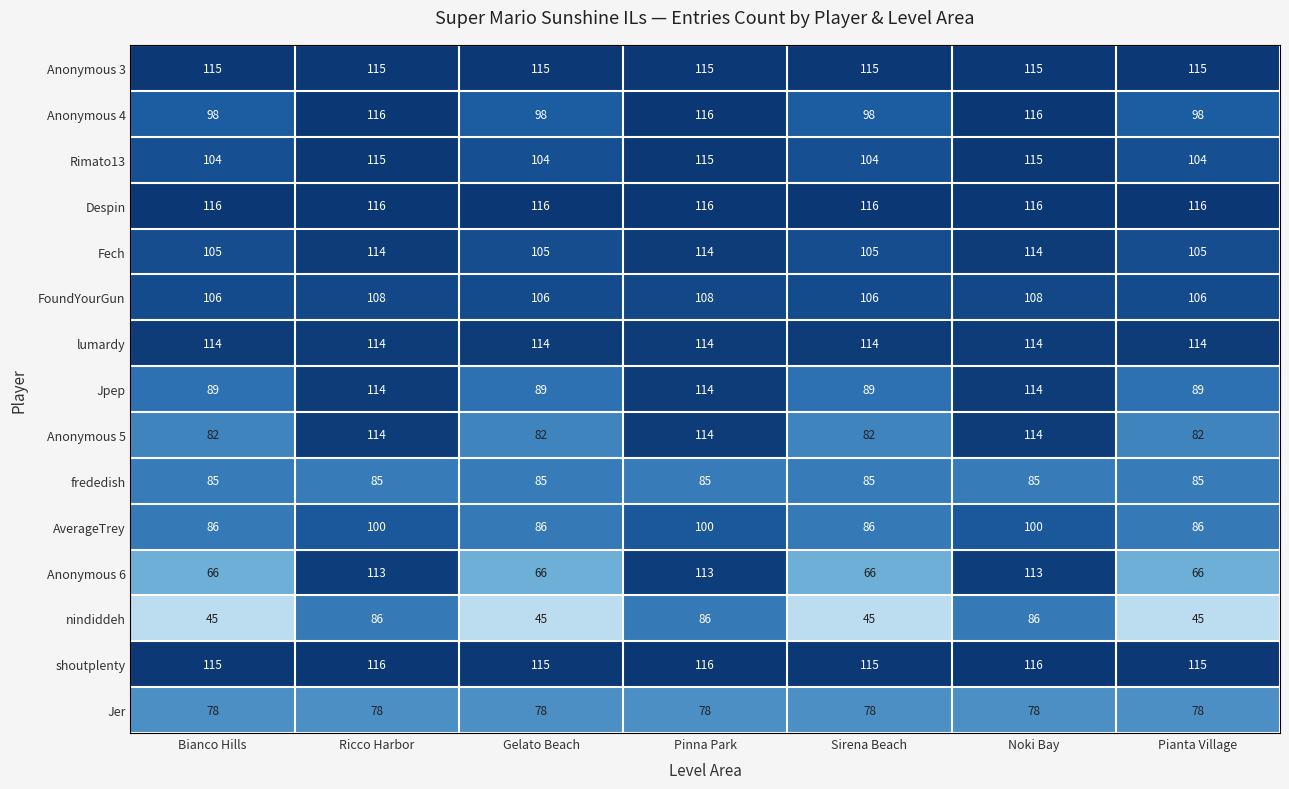

What is the sum of all frededish values?

595